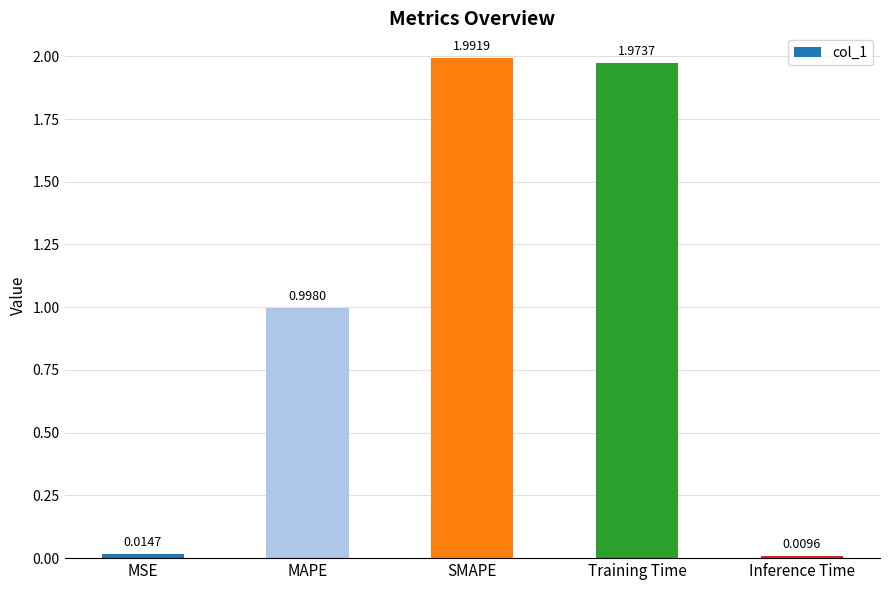

Which label corresponds to the smallest value in the chart?

Inference Time